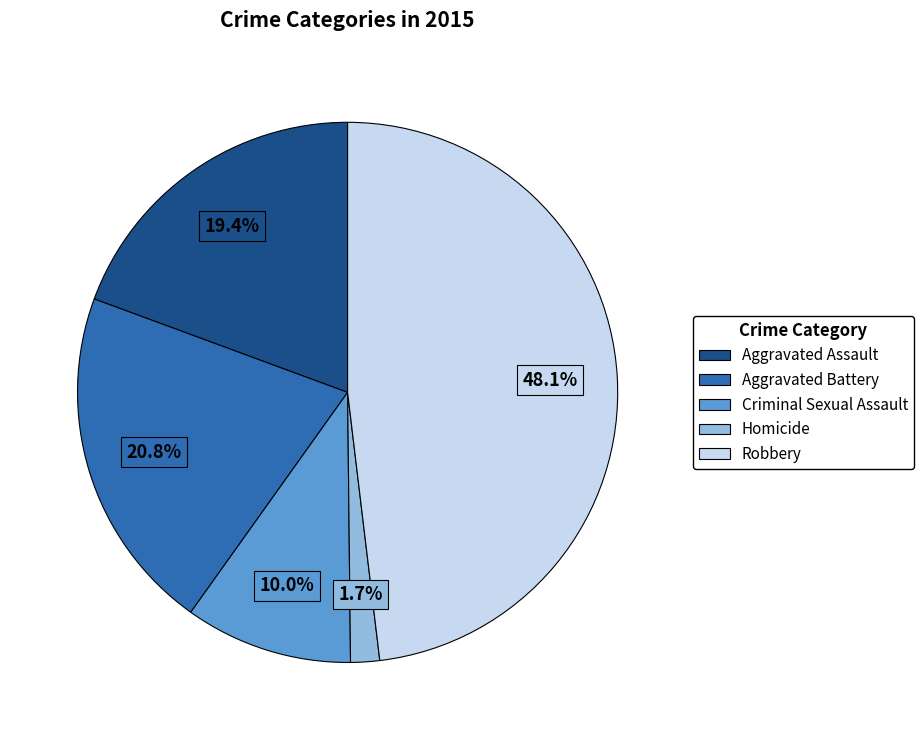

To the nearest percent, what is the difference between the Homicide and Aggravated Assault slice percentages?

18%